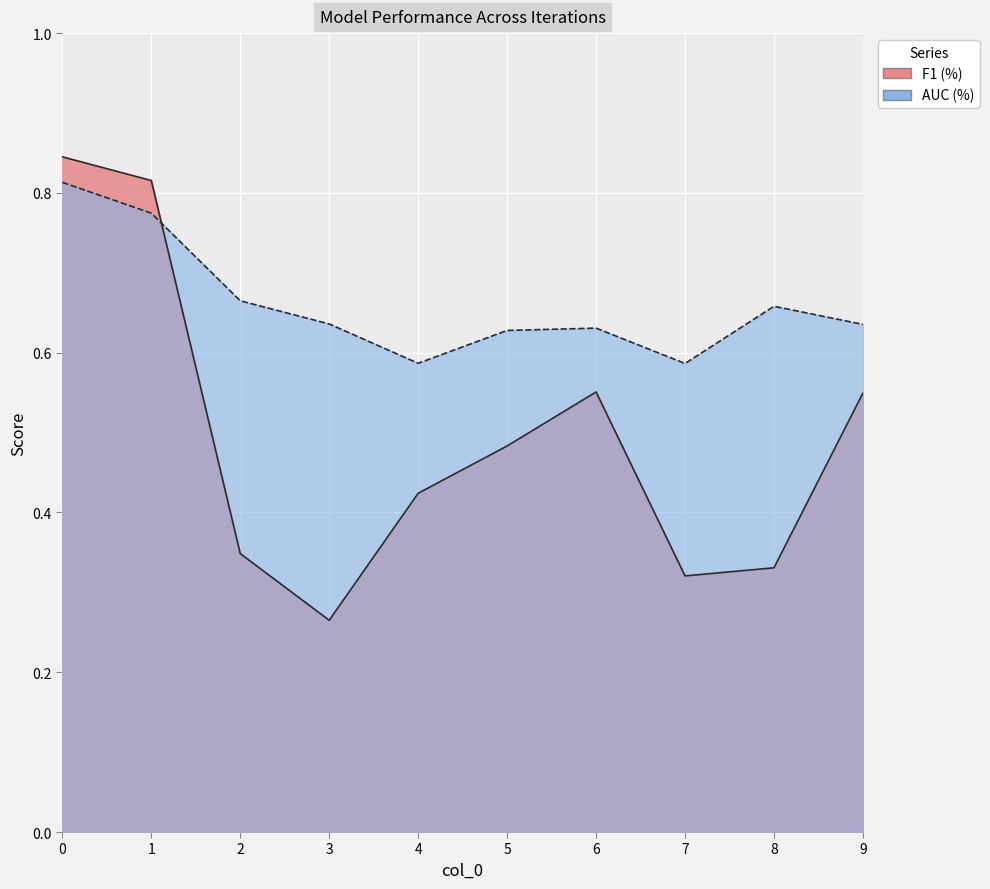

What is the sum of the AUC (%) values at 4 and 6?

1.2